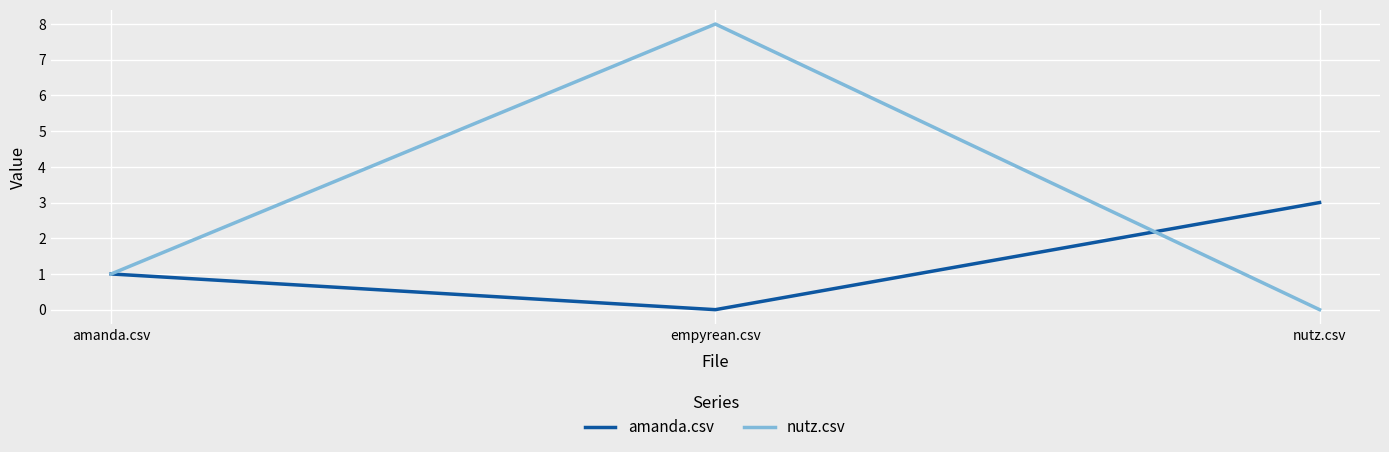

Which category has the highest value across all series?

empyrean.csv